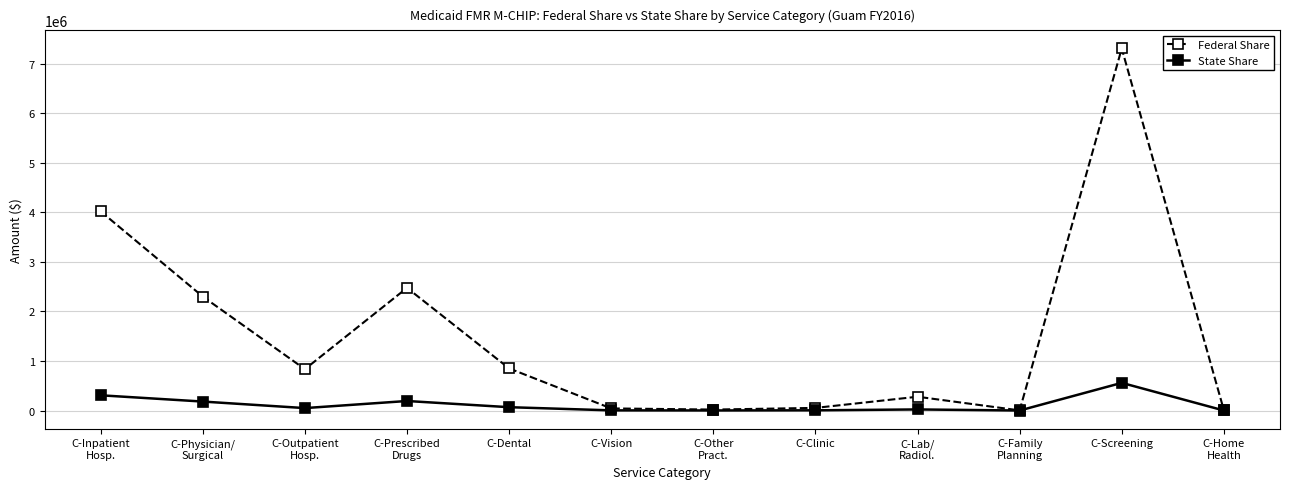

What is the greatest value displayed?

7303059